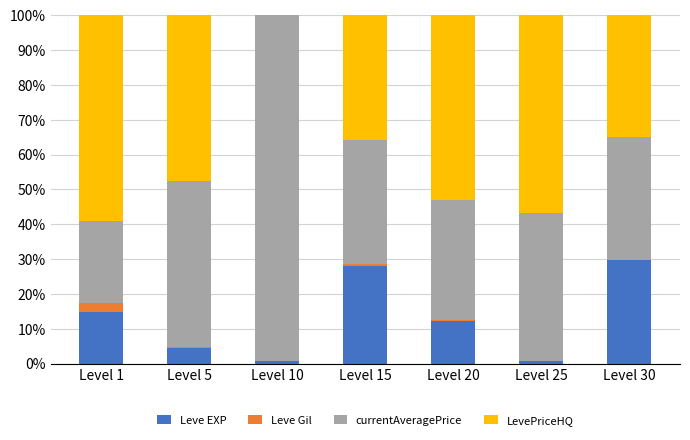

What is the highest value of the Leve EXP series?

29.7